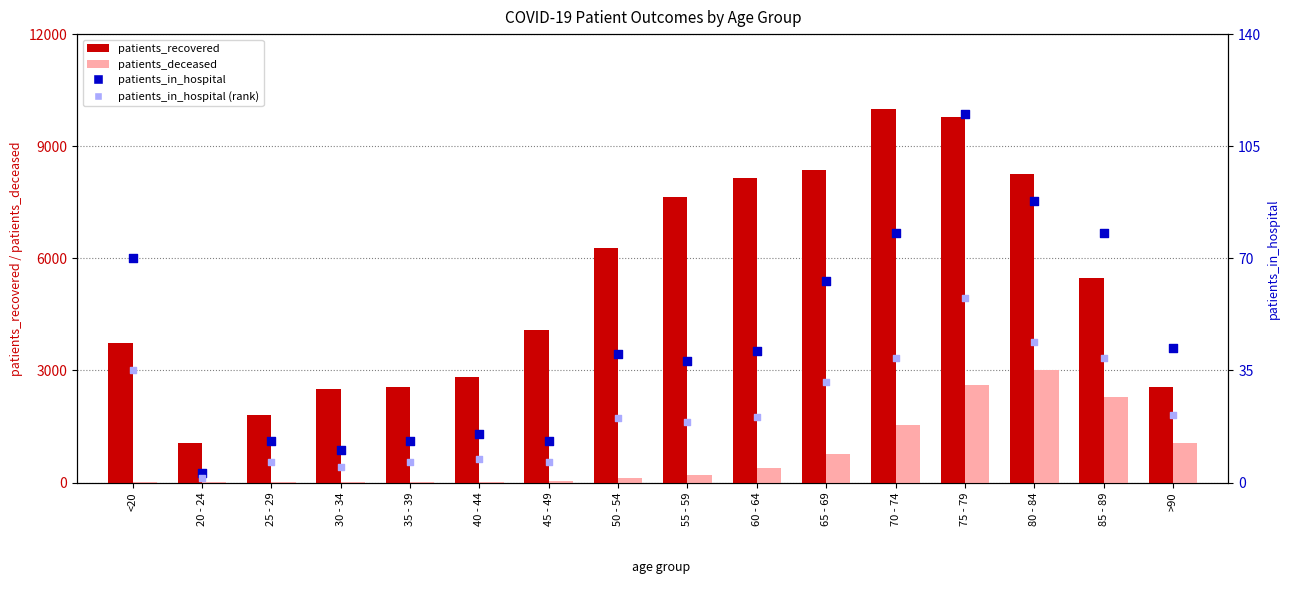

What is the total value across all series at 65 - 69?

9226.5